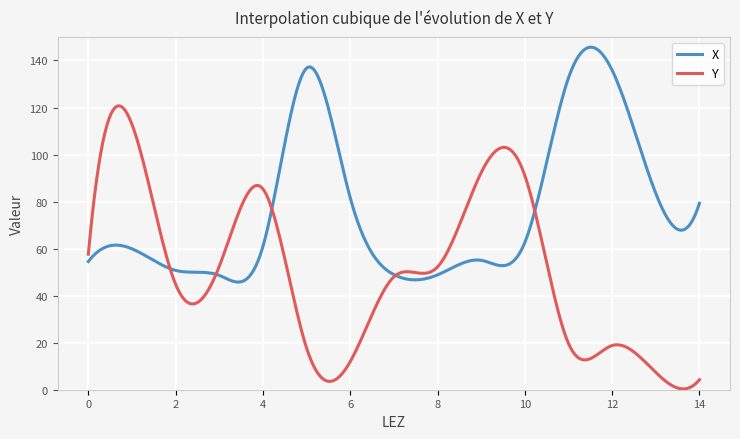

What are all the series names shown in the legend?

X, Y